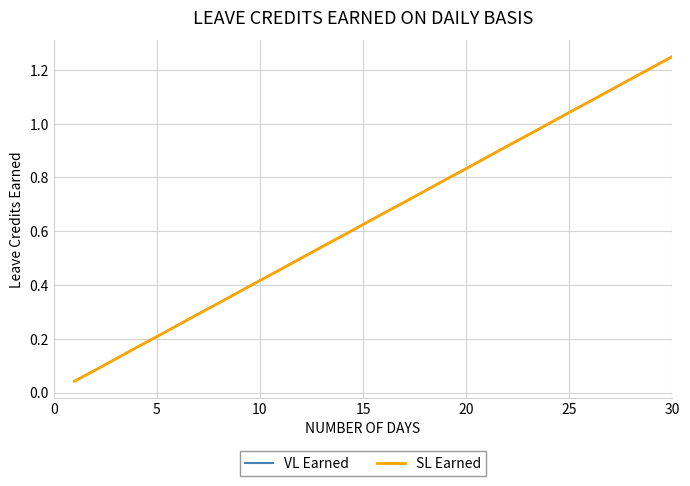

What is the sum of all SL Earned values?

19.4